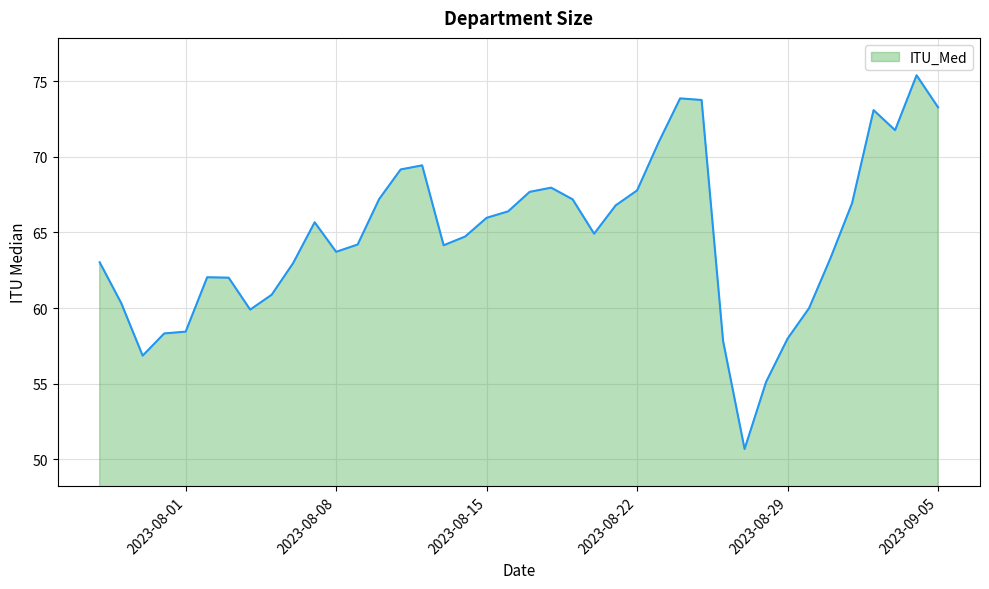

What is the difference between the maximum and minimum values?

24.7